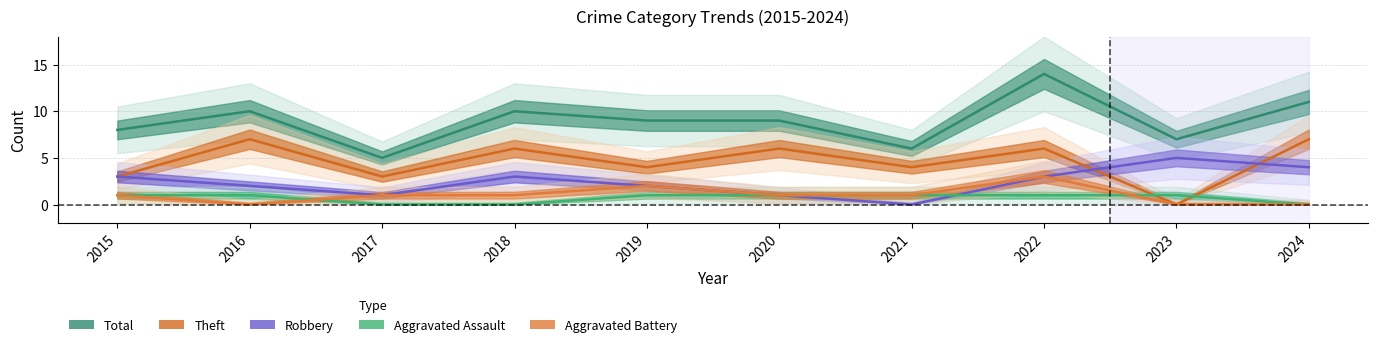

True or false: Aggravated Assault has a value of 1 at 2024.

False